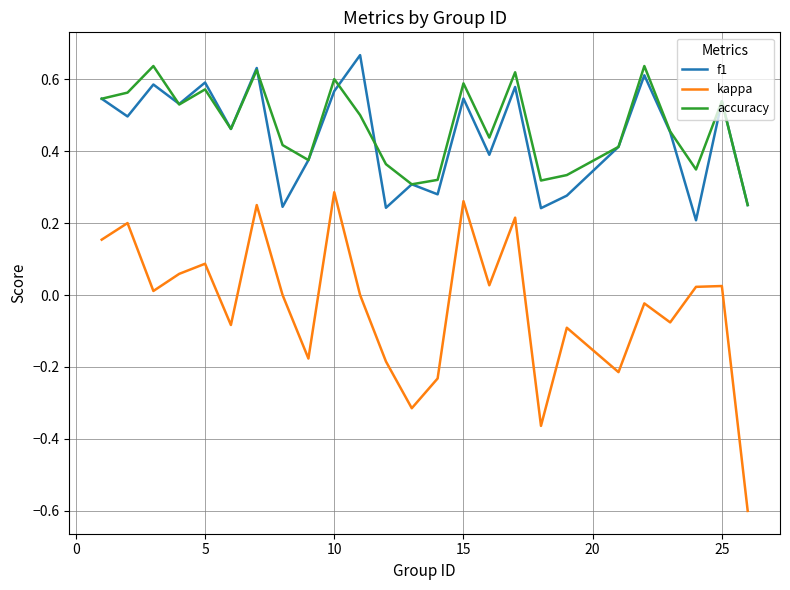

True or false: accuracy and kappa cross at least once.

False